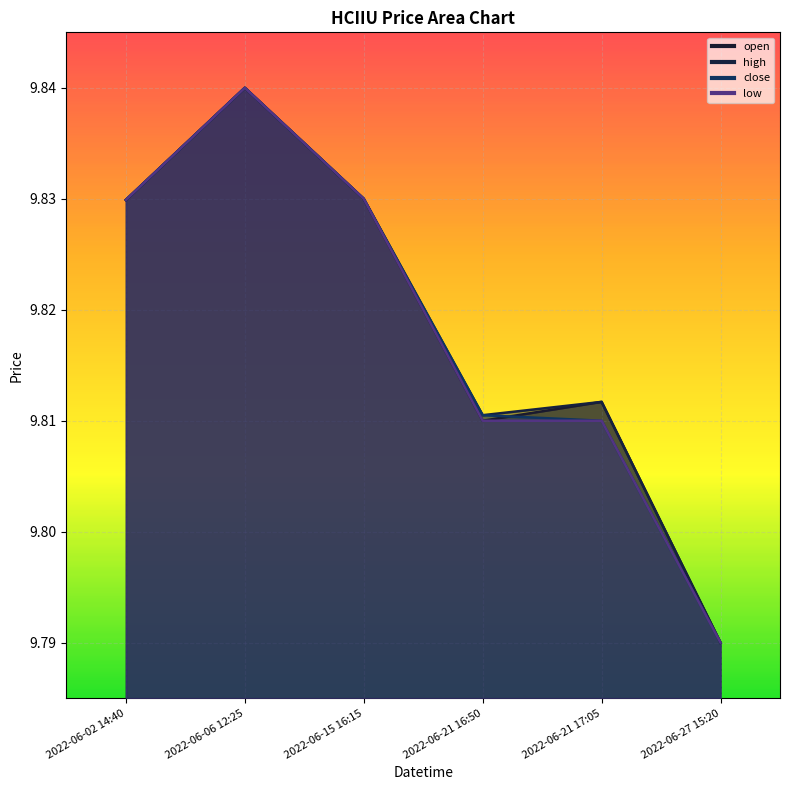

Which series has the widest spread of values?

open